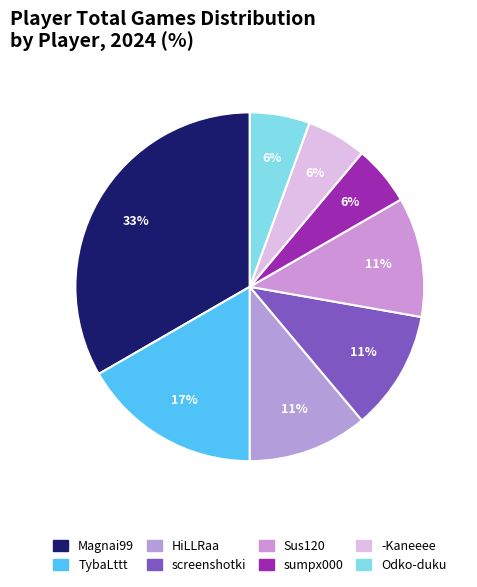

What is the ratio of the value at TybaLttt to the value at -Kaneeee?

3.0